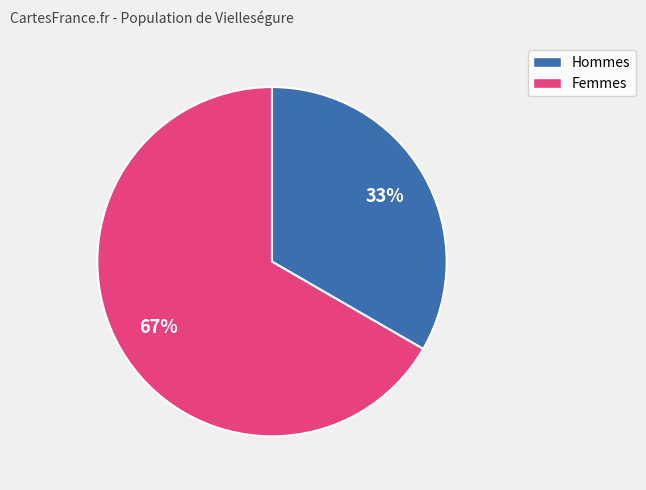

To the nearest percent, what is the average slice percentage?

50%